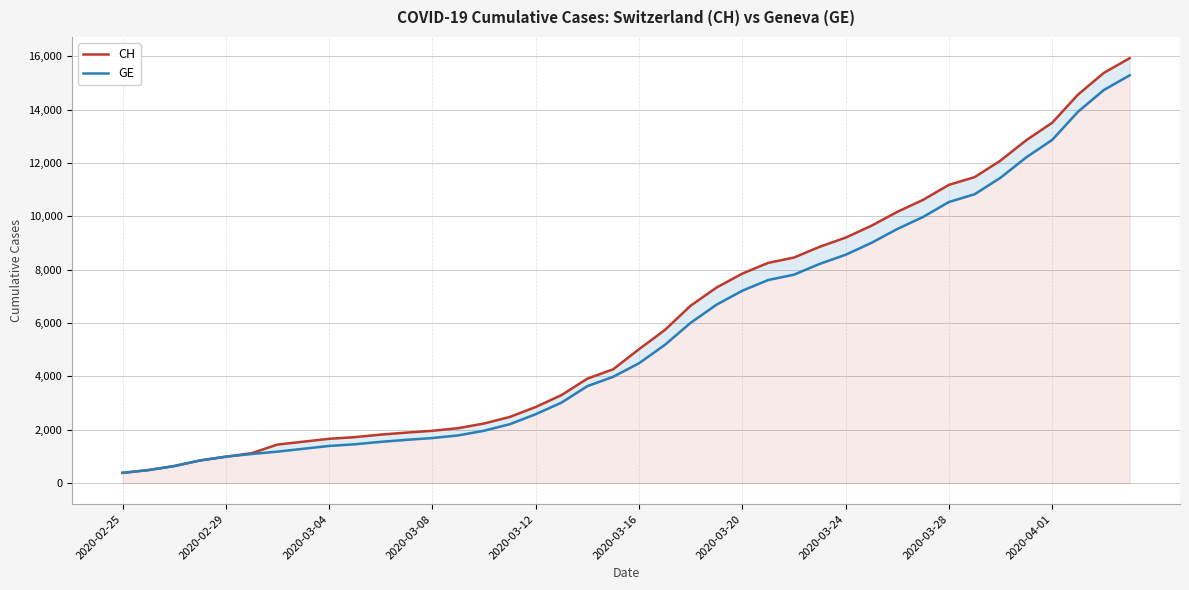

The value of GE at 2020-02-29 is 778. True or false?

False